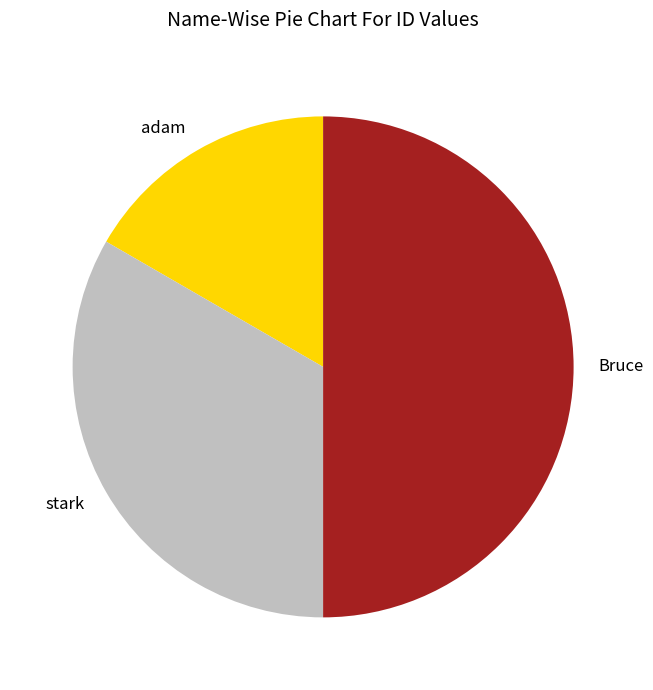

Which has a higher value, Bruce or stark?

Bruce